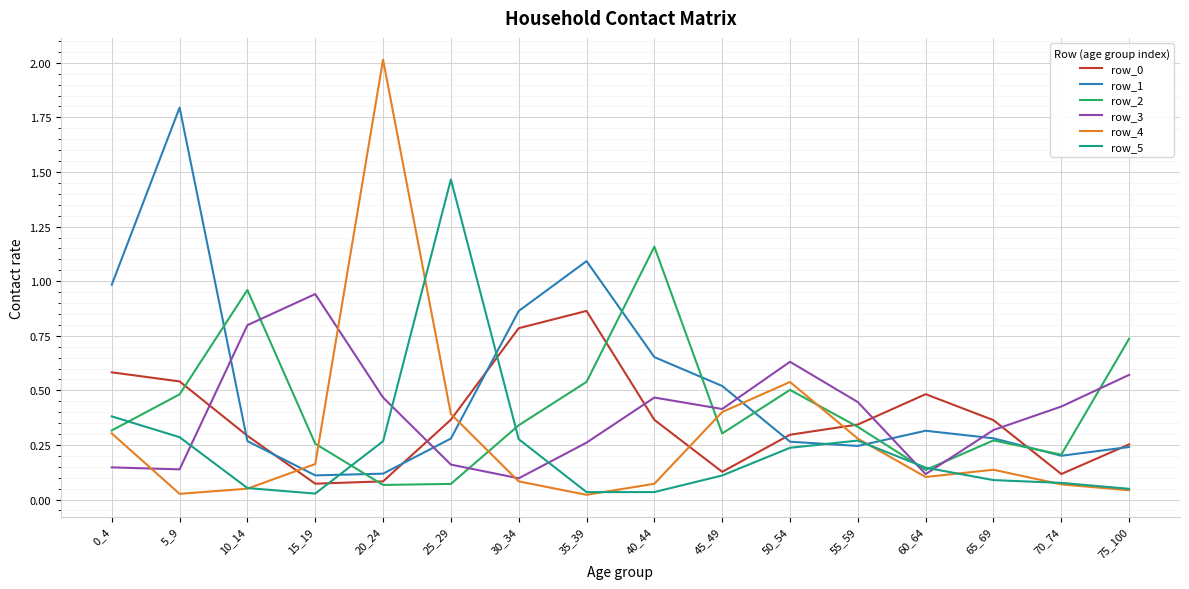

At how many categories does at least one series exceed 1?

5